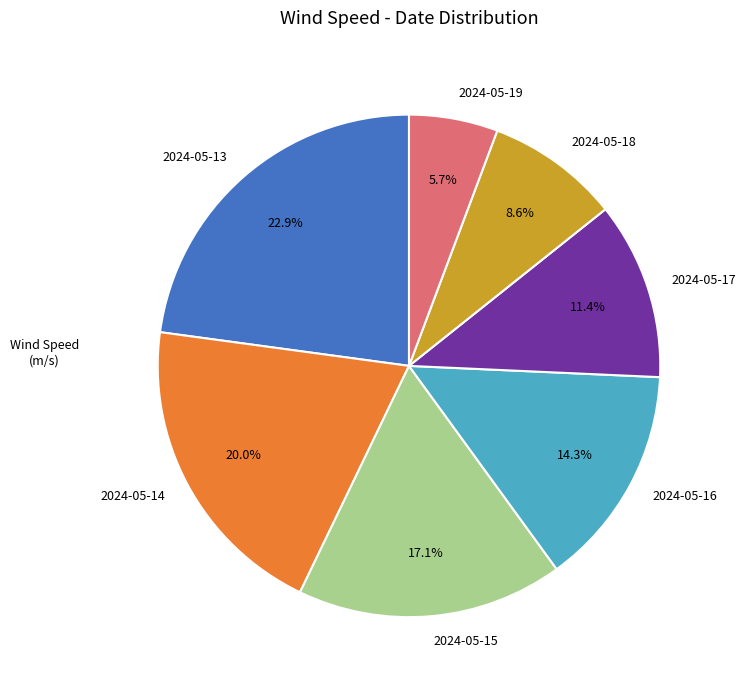

How many segments does this pie chart have?

7